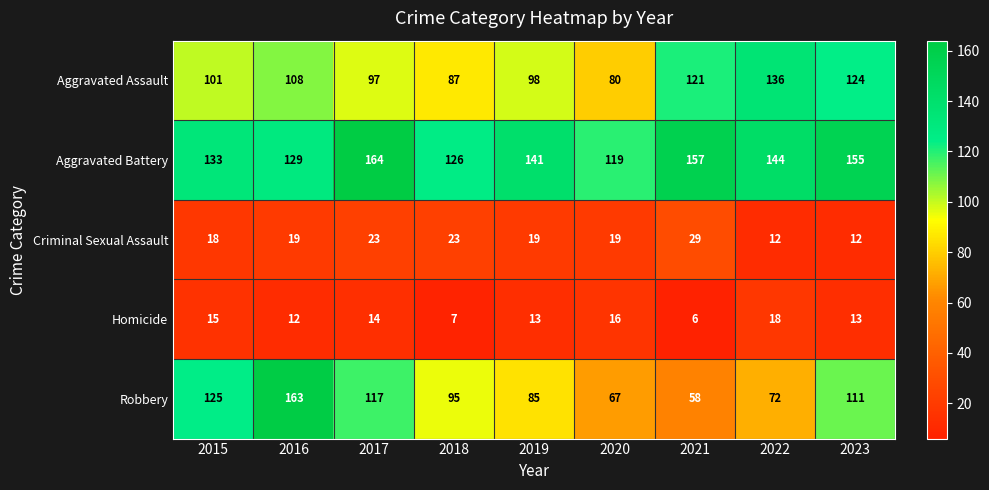

Where is Homicide nearest to the value 12?

2016